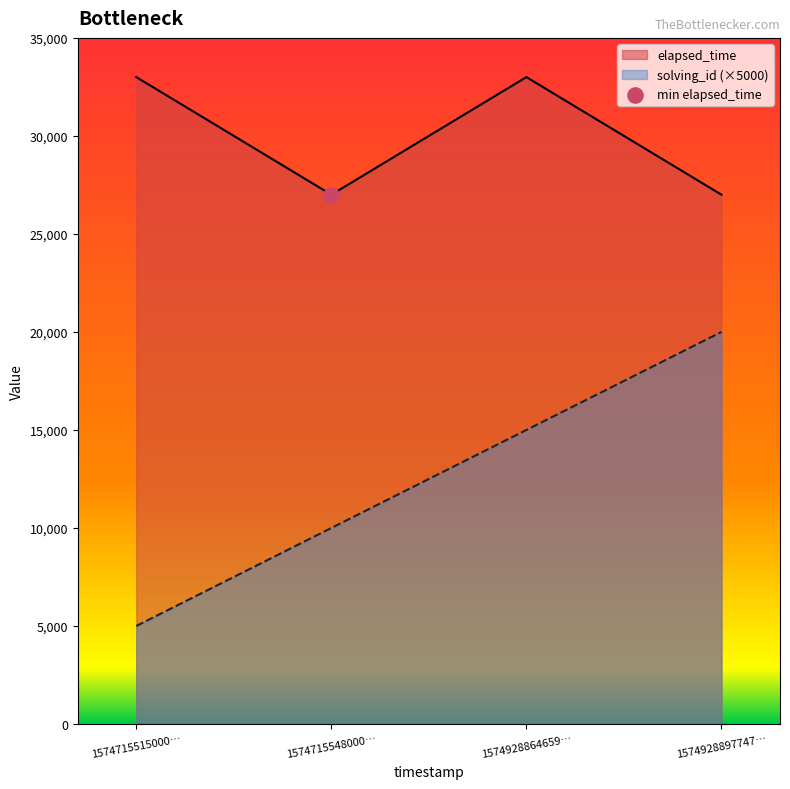

What is the total value across all series at 1574928897747…?

47000